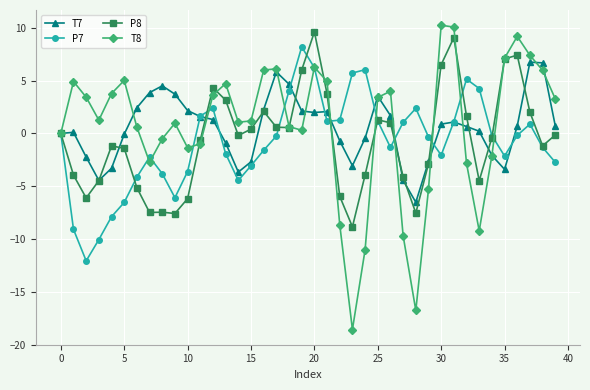

What is the average value of the P7 series?

-0.9